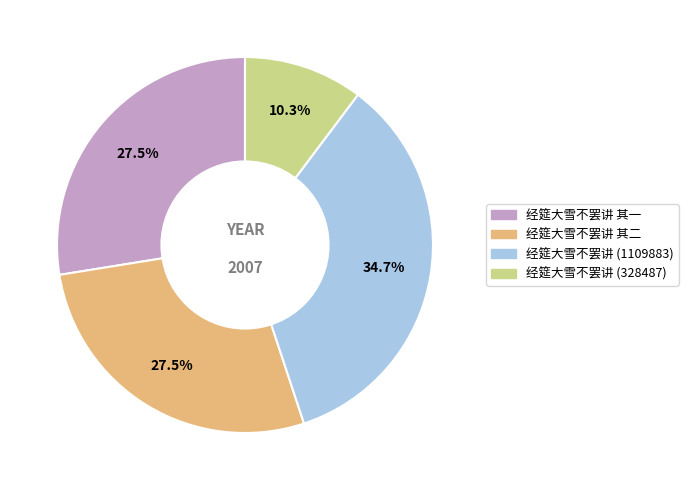

Is there a majority slice in this chart?

No